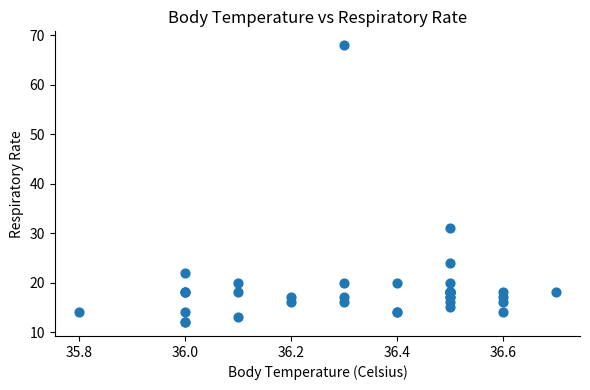

What Y value in the scatter plot is closest to 40?

31